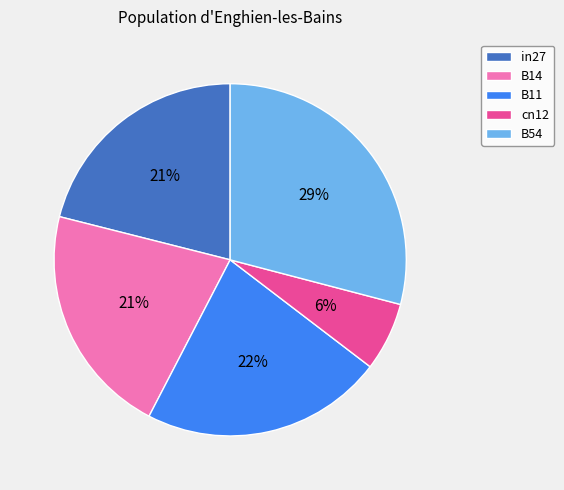

To the nearest percent, what is the combined percentage of B11 and in27?

43%